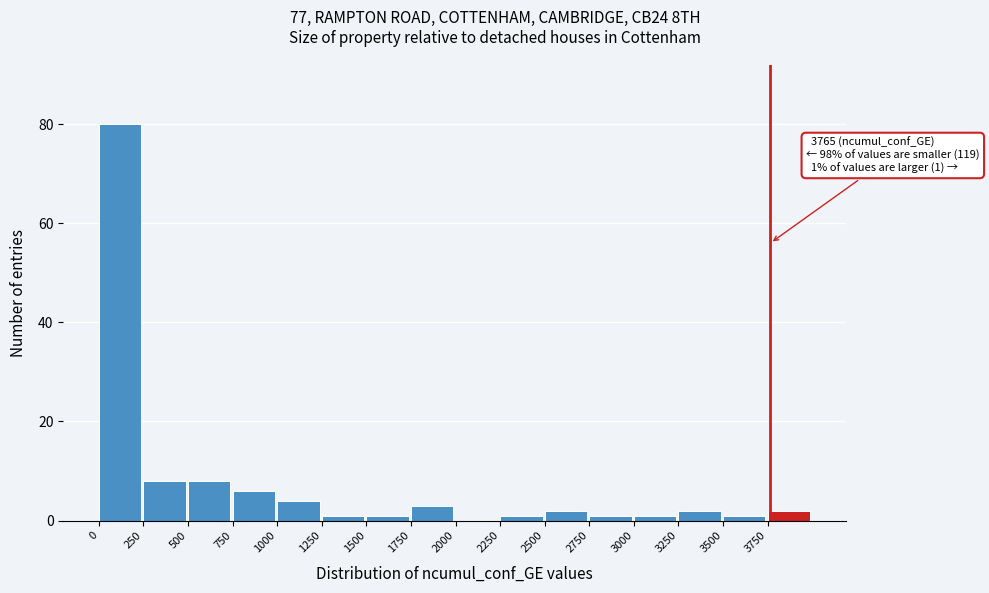

Which range on the x-axis has the tallest bar?

0 to 250